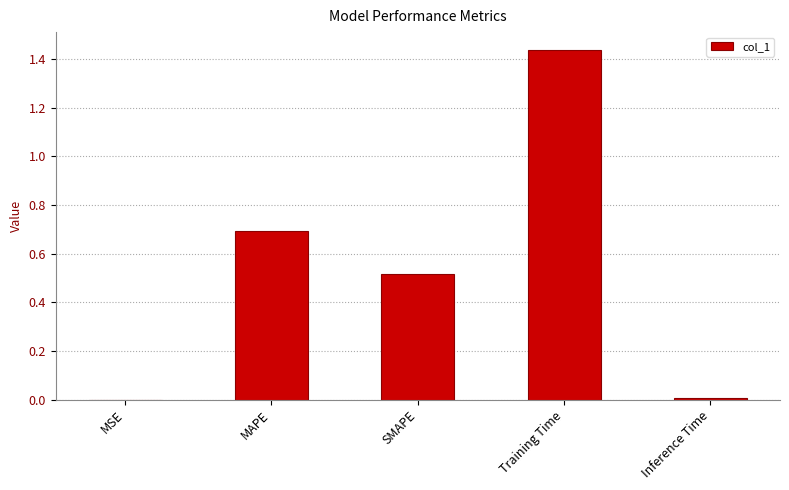

What is the sum of all values?

2.7